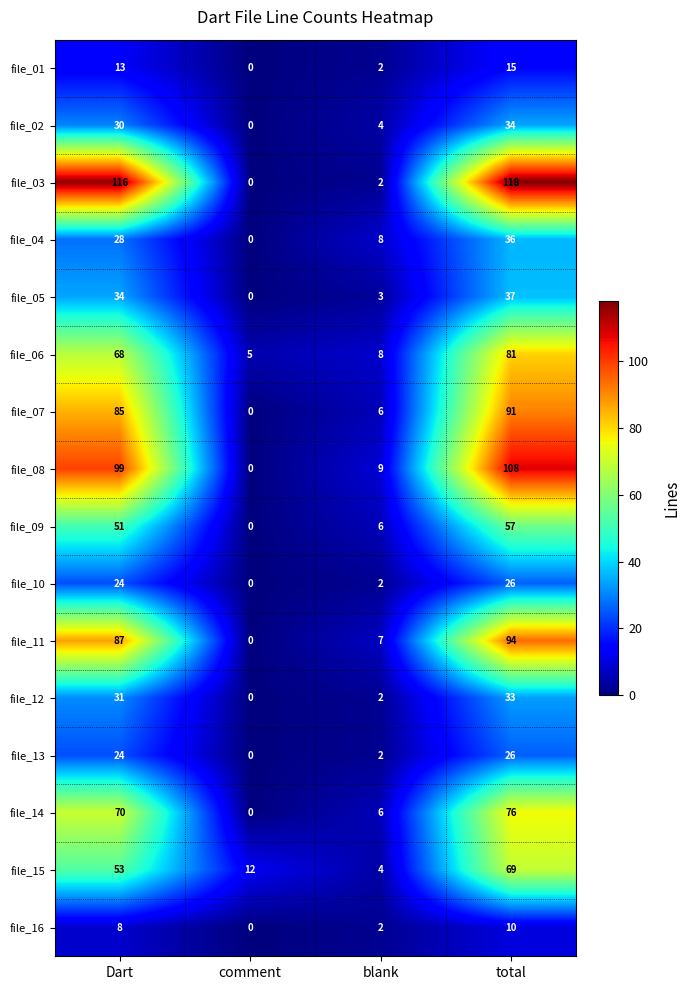

Is it true that file_06 equals 18 at Dart?

False